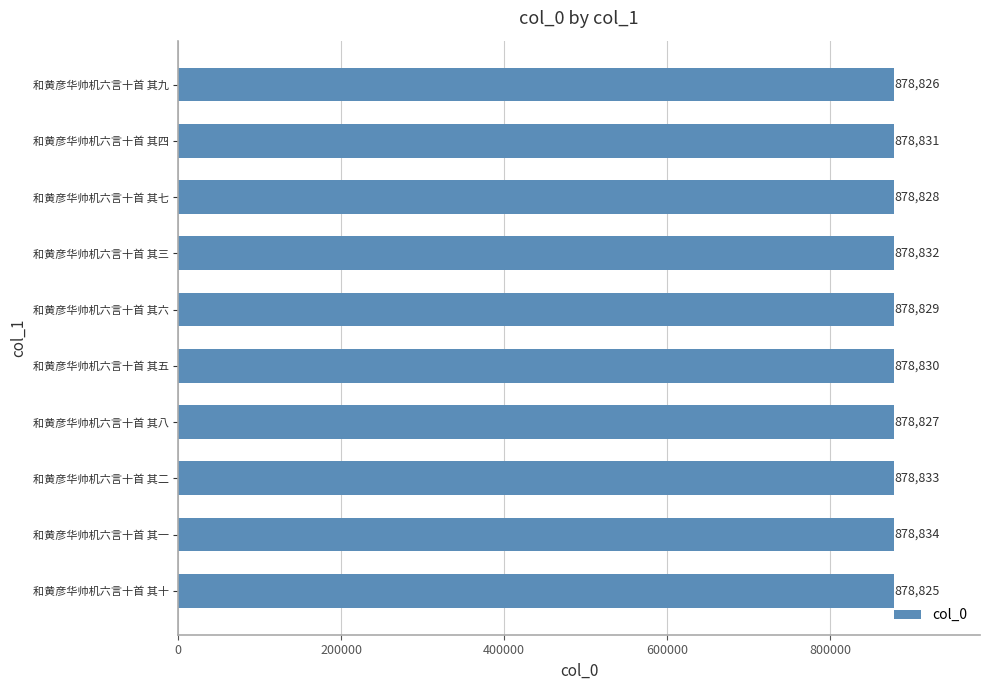

What is the minimum value shown in the chart?

878825